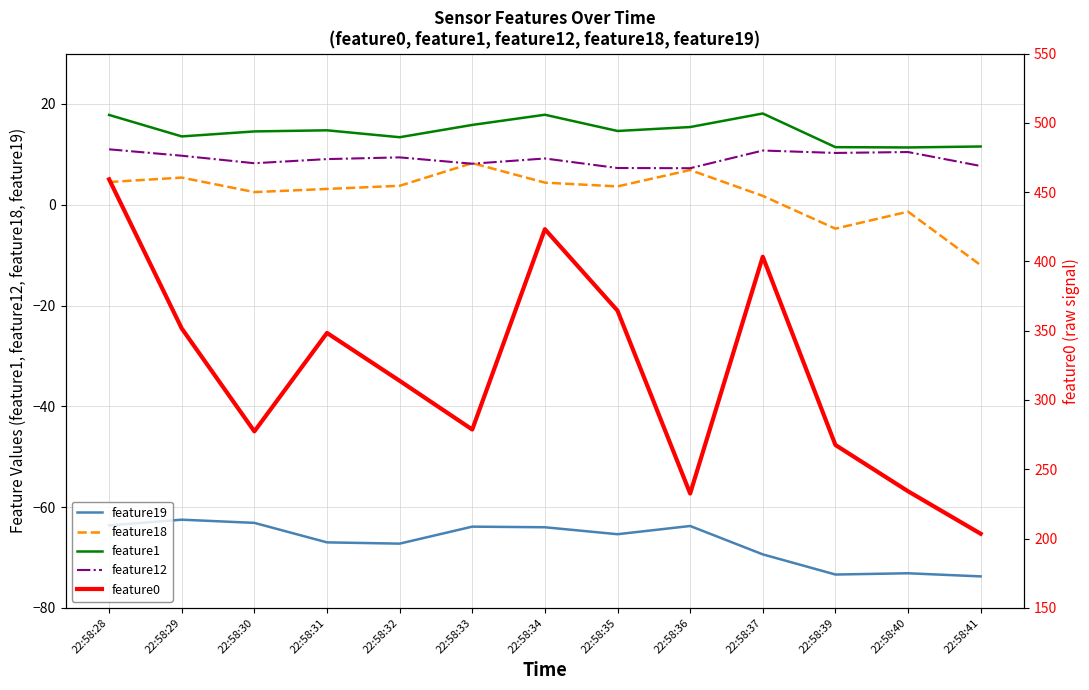

Reading left to right, list all the values displayed in this chart.

feature19: 22:58:28=-63.6	22:58:29=-62.5	22:58:30=-63.1	22:58:31=-67.0	22:58:32=-67.2	22:58:33=-63.9	22:58:34=-64.0	22:58:35=-65.4	22:58:36=-63.8	22:58:37=-69.4	22:58:39=-73.4	22:58:40=-73.1	22:58:41=-73.8
feature18: 22:58:28=4.5	22:58:29=5.4	22:58:30=2.5	22:58:31=3.1	22:58:32=3.8	22:58:33=8.2	22:58:34=4.4	22:58:35=3.6	22:58:36=6.9	22:58:37=1.8	22:58:39=-4.8	22:58:40=-1.4	22:58:41=-12.0
feature1: 22:58:28=17.8	22:58:29=13.6	22:58:30=14.5	22:58:31=14.8	22:58:32=13.4	22:58:33=15.8	22:58:34=17.9	22:58:35=14.6	22:58:36=15.4	22:58:37=18.1	22:58:39=11.4	22:58:40=11.4	22:58:41=11.6
feature12: 22:58:28=11.0	22:58:29=9.7	22:58:30=8.2	22:58:31=9.1	22:58:32=9.4	22:58:33=8.1	22:58:34=9.2	22:58:35=7.3	22:58:36=7.2	22:58:37=10.8	22:58:39=10.3	22:58:40=10.4	22:58:41=7.7
feature0: 22:58:28=459.2	22:58:29=351.6	22:58:30=277.4	22:58:31=348.4	22:58:32=313.9	22:58:33=278.7	22:58:34=423.2	22:58:35=364.5	22:58:36=232.5	22:58:37=403.4	22:58:39=267.5	22:58:40=234.2	22:58:41=203.5